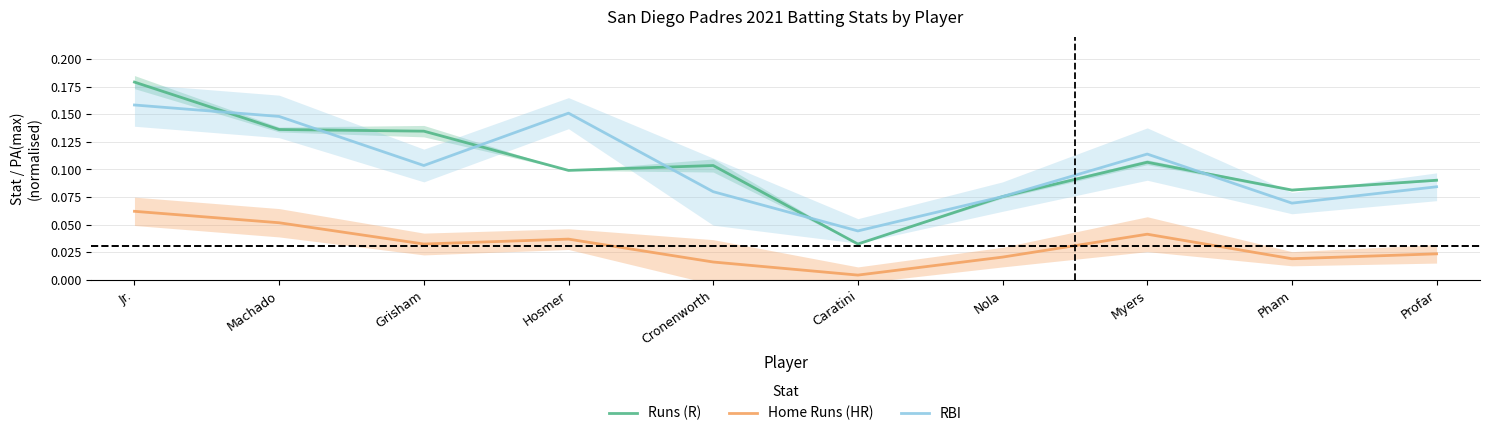

How many lines are shown in the chart?

3